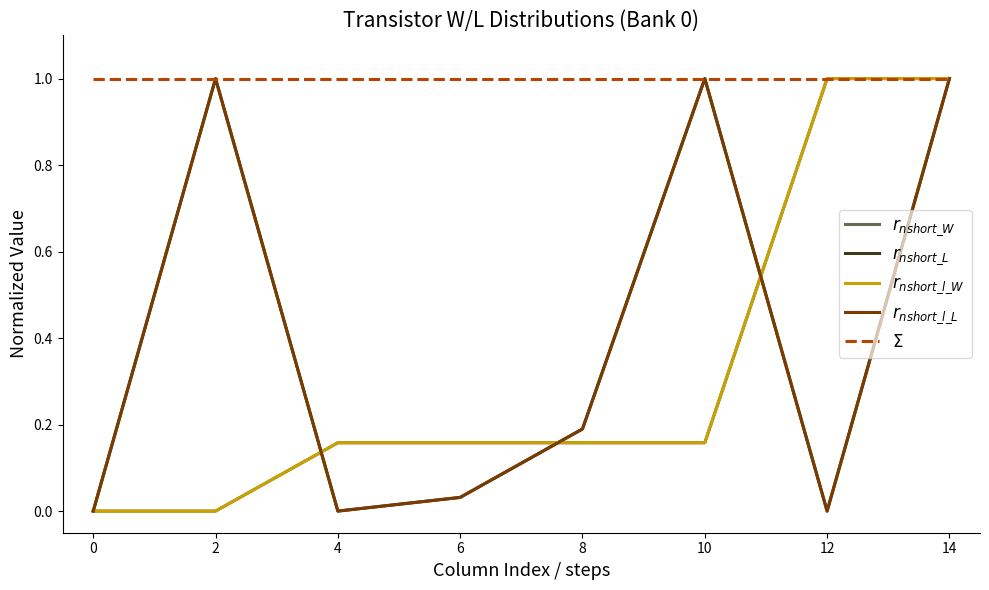

Does the chart have visible grid lines?

No